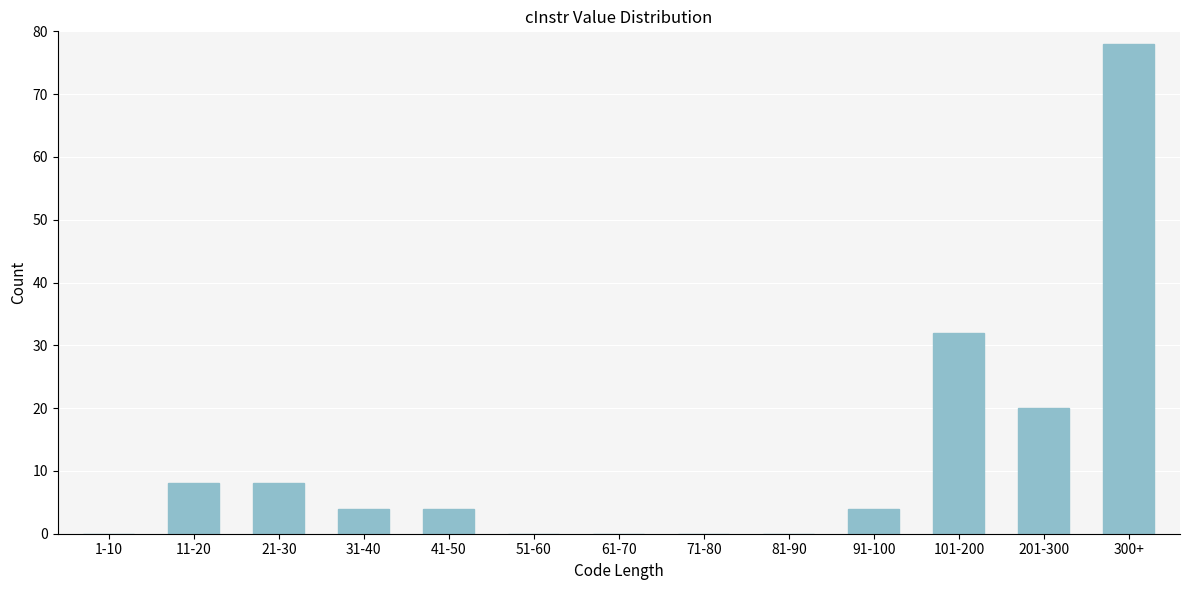

Reading left to right, list all the values displayed in this chart.

1-10=0	11-20=8	21-30=8	31-40=4	41-50=4	51-60=0	61-70=0	71-80=0	81-90=0	91-100=4	101-200=32	201-300=20	300+=78